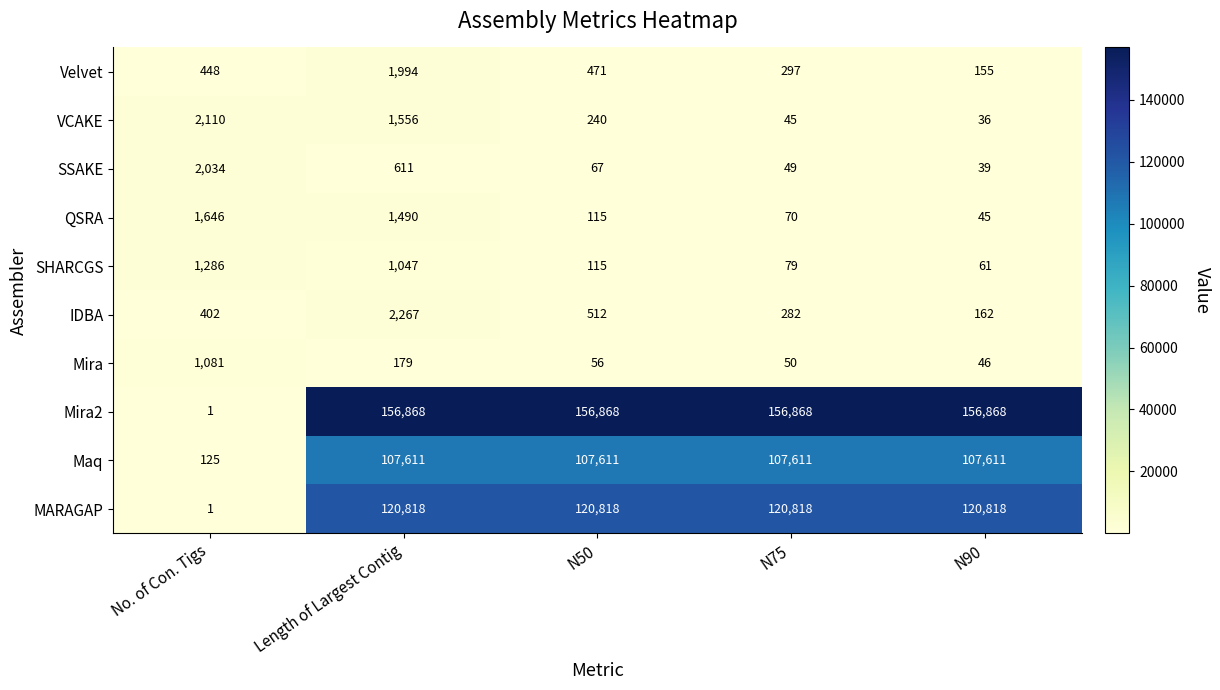

How many series are shown in this chart?

10